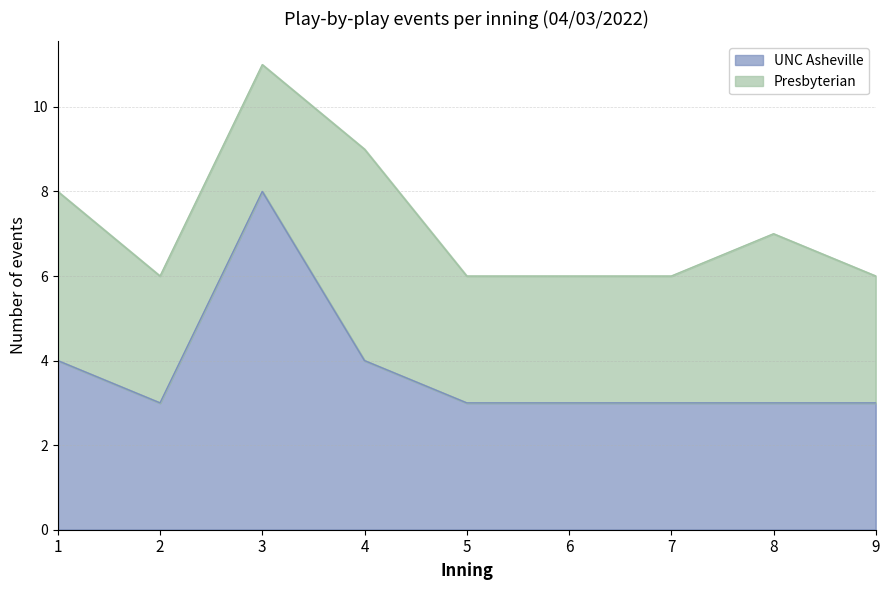

What is the change in value from 4 to 5?

-1